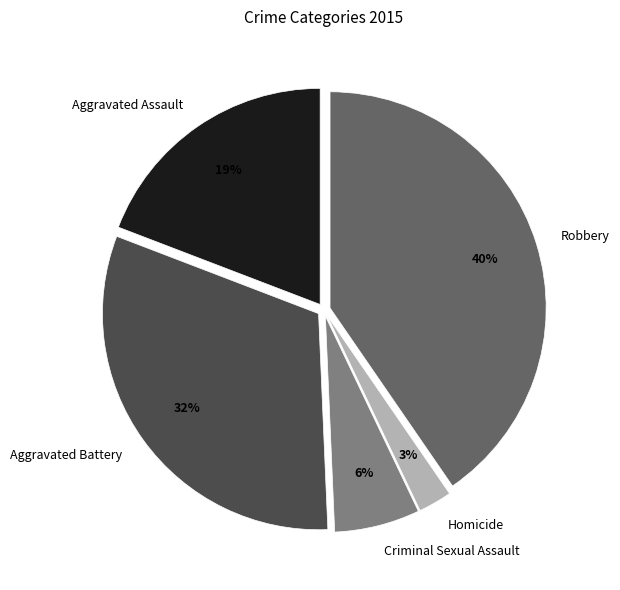

To the nearest percent, what portion does Aggravated Assault represent?

19%